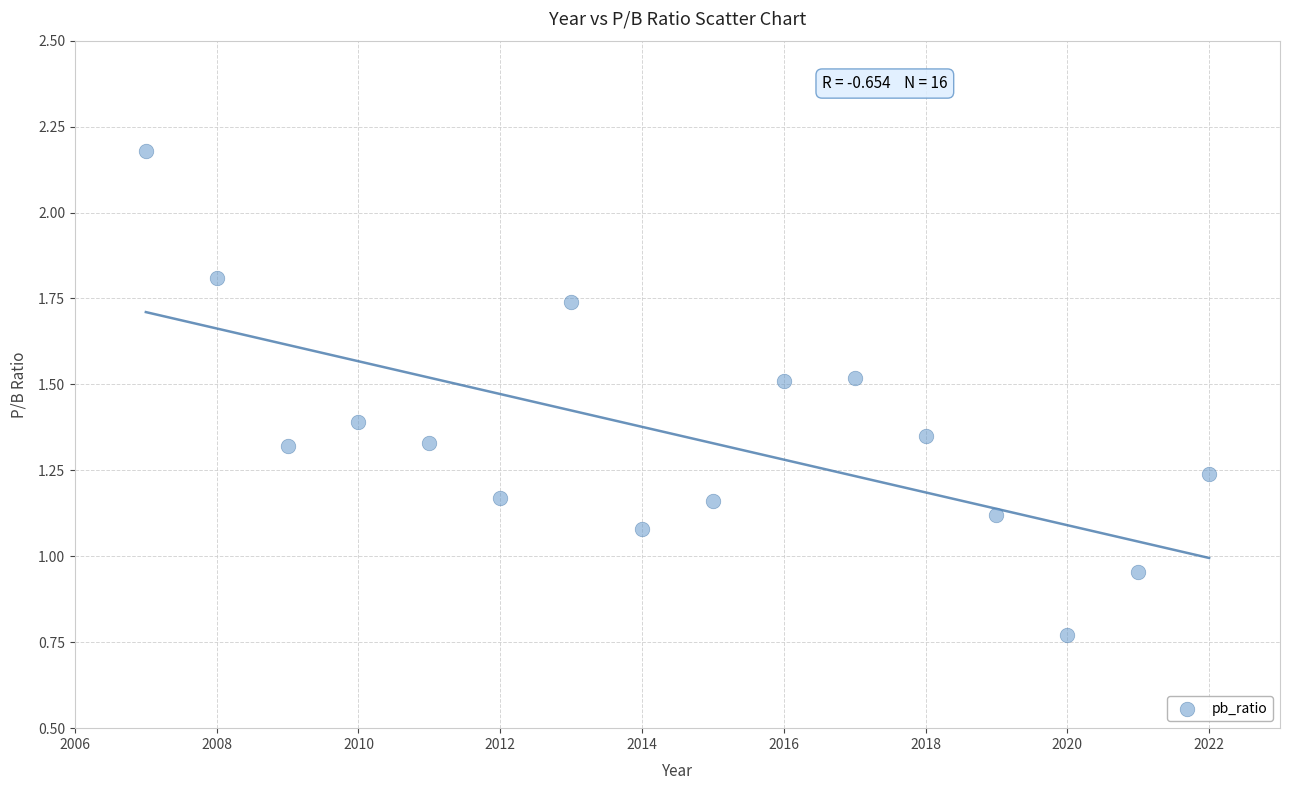

What is the range of X values (max minus min)?

15.0